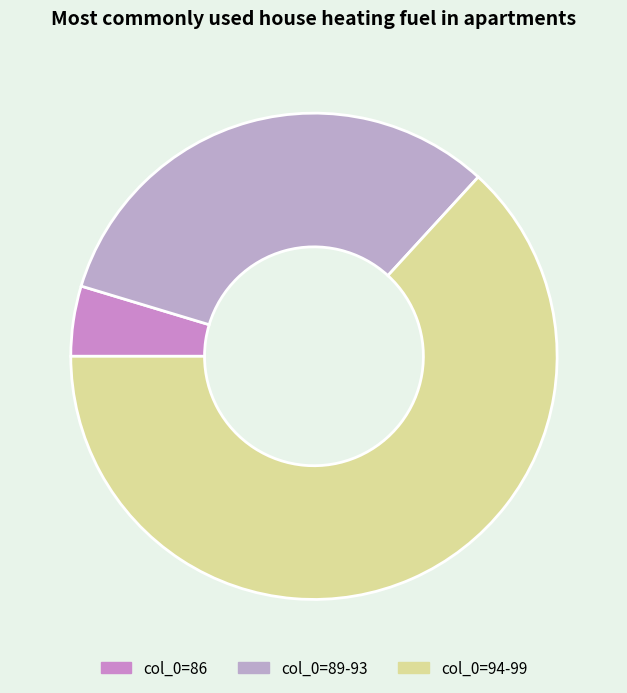

Count the number of slices in the pie.

3